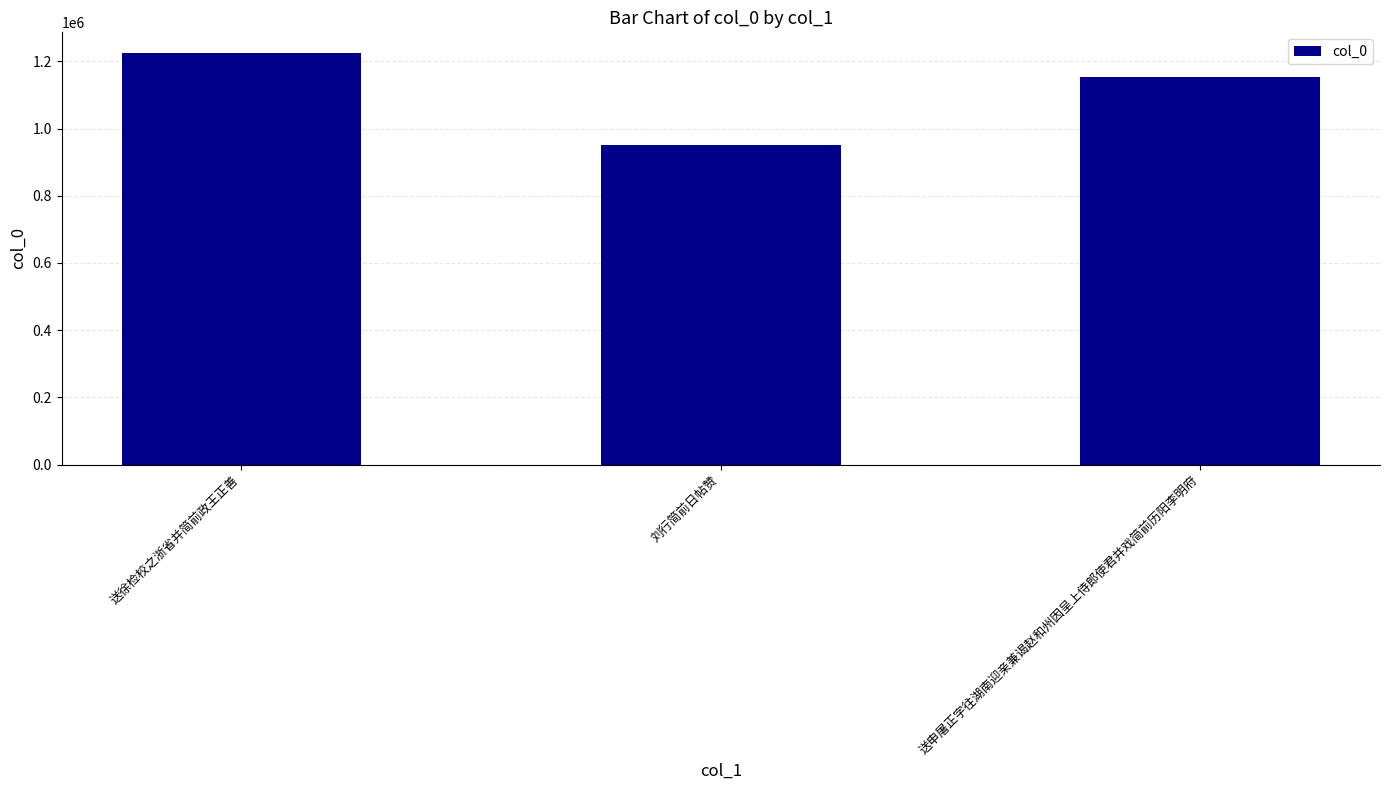

Reading left to right, what are all the values shown in this chart?

1225241	950954	1153876